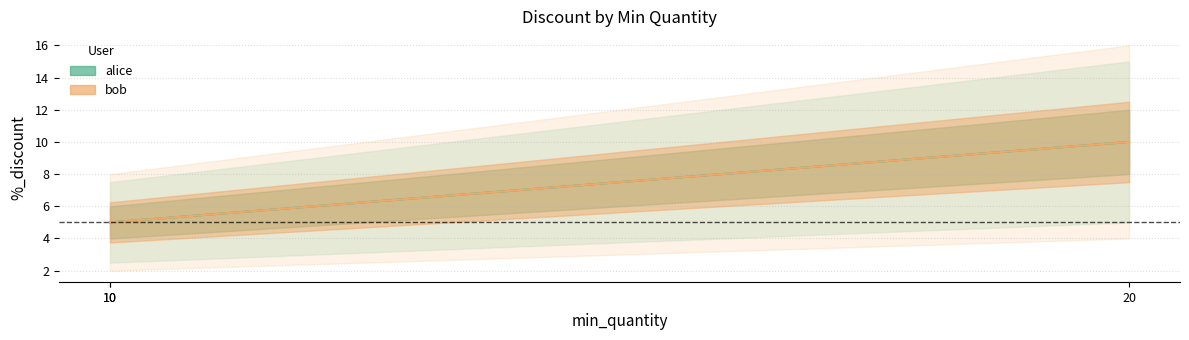

What is the sum of the alice values at 10 and 10?

10